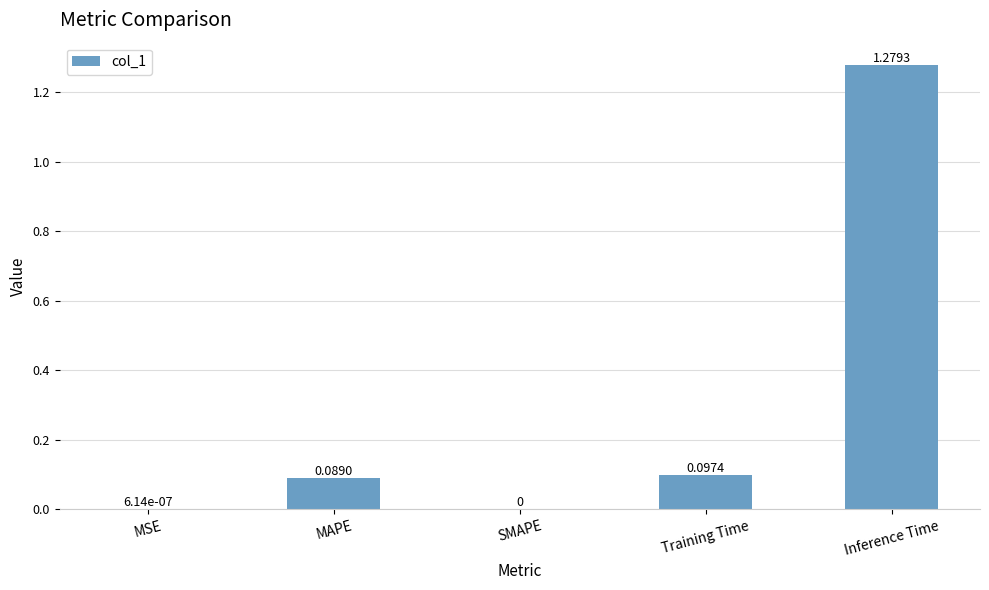

Are the bars grouped side by side (vs. stacked)?

No